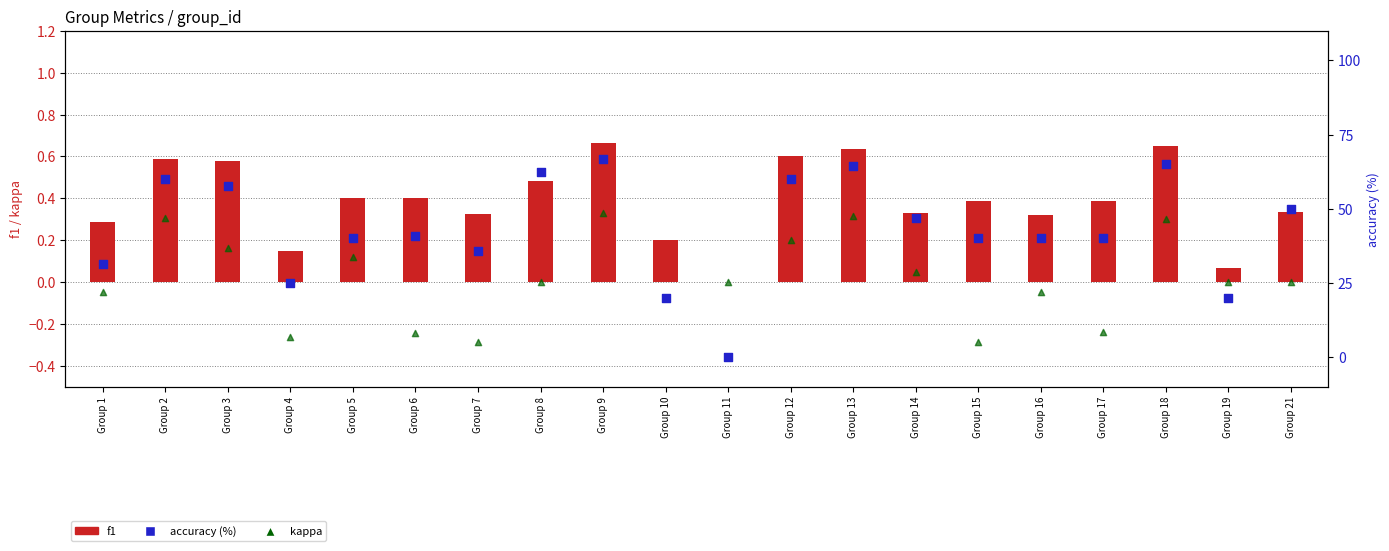

Which series contains the lowest Y value?

kappa